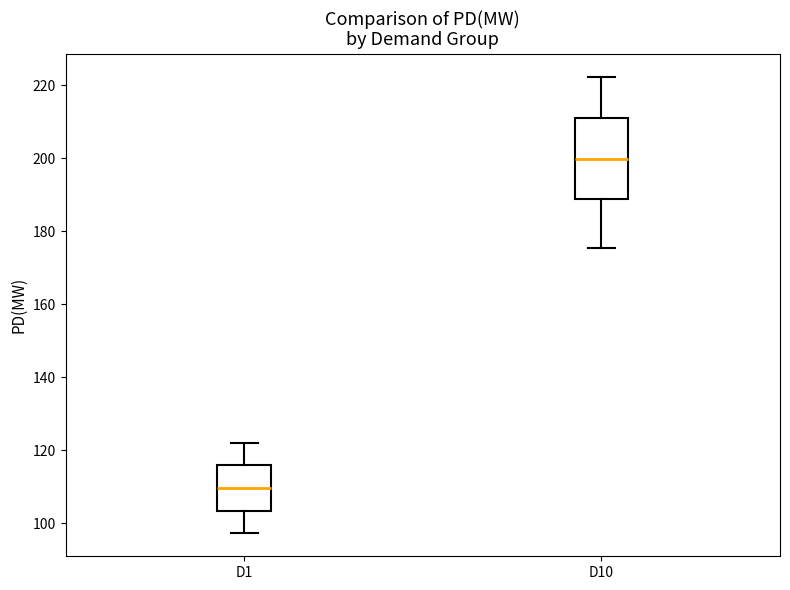

Where is the lower edge of the box for D10 on the y-axis? The values are not printed on the chart, so give them approximately, as read against the axis.

188